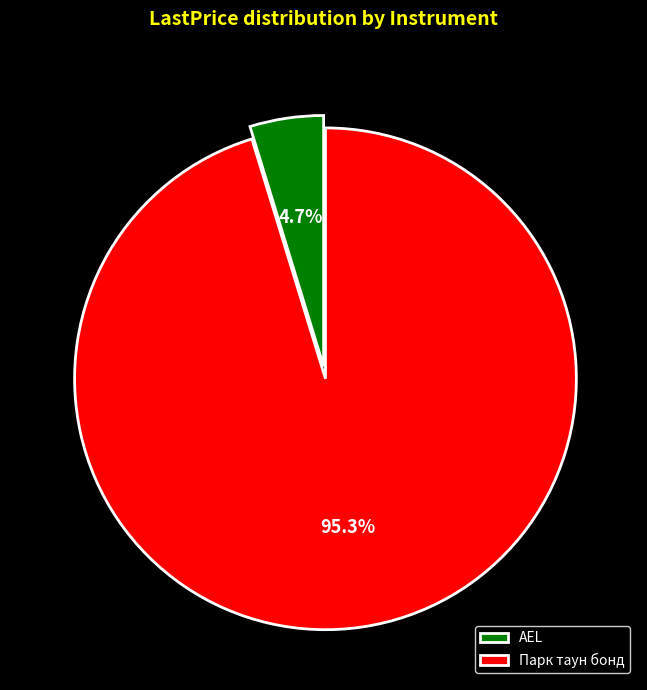

Count the number of slices in the pie.

2